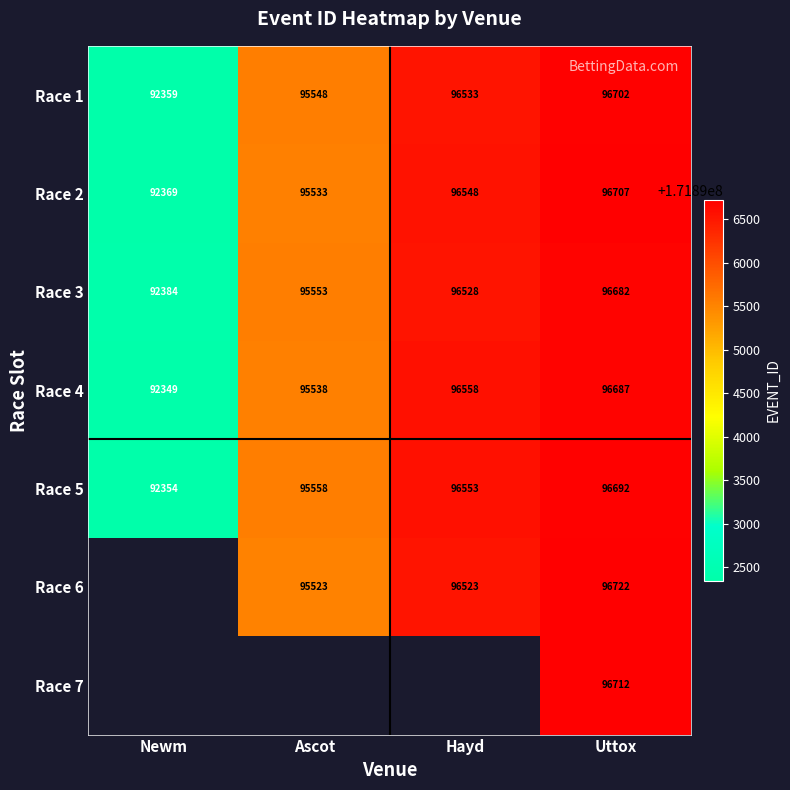

Is it true that Race 6 equals 64021345.6 at Uttox?

False